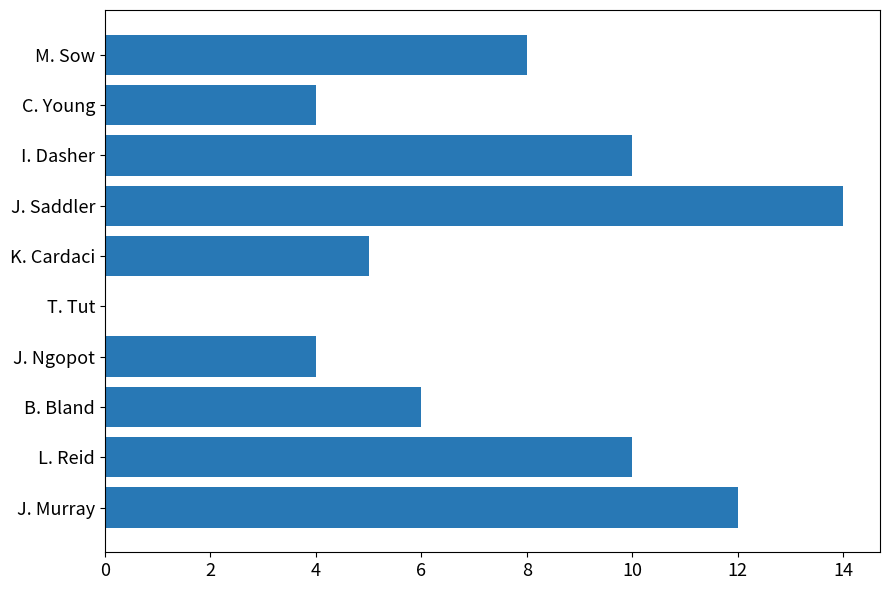

The value at J. Ngopot is 7. True or false?

False